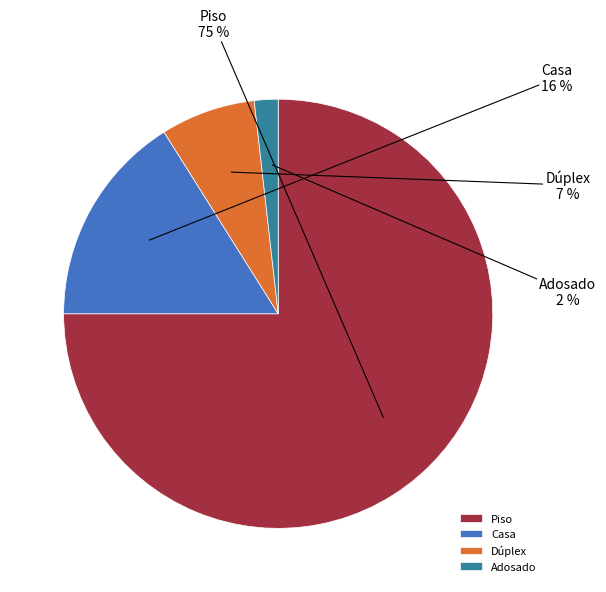

Does Casa account for over 50% of the chart?

No